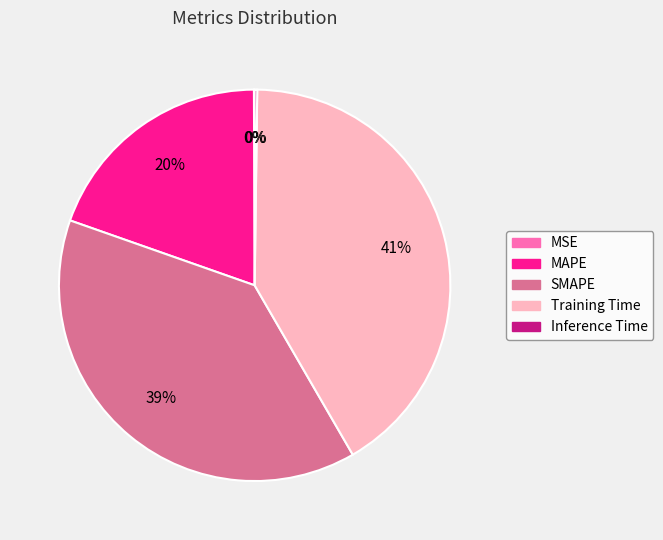

Is there a majority slice in this chart?

No